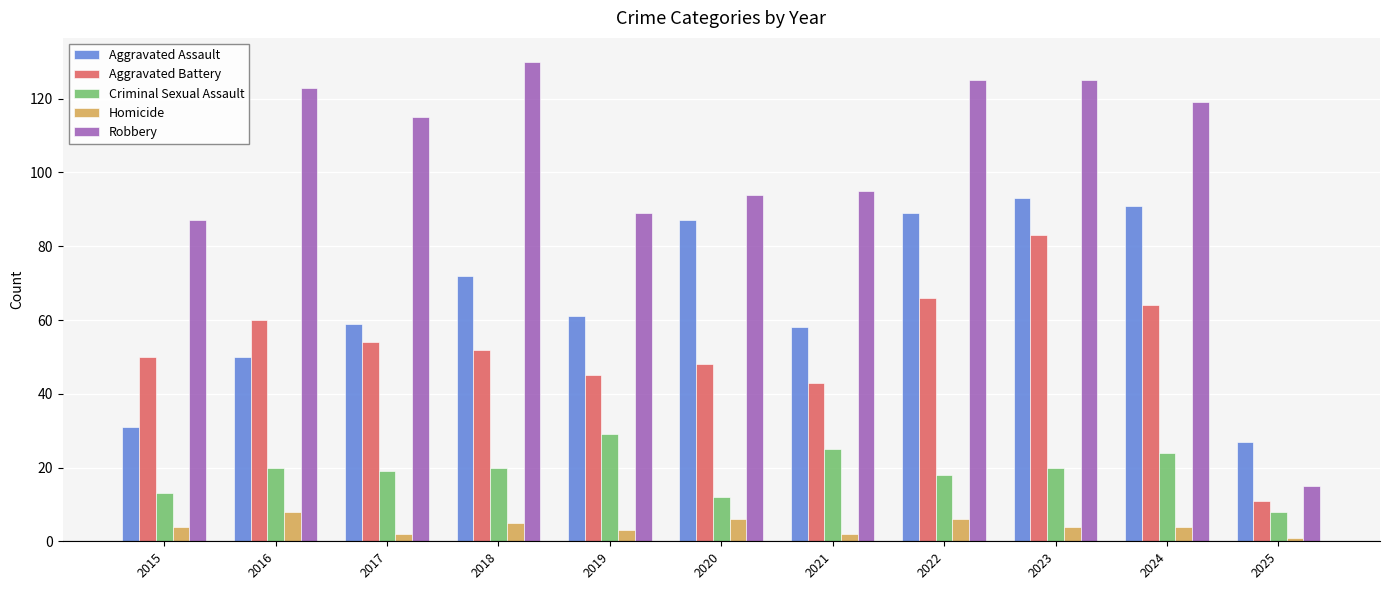

How many bars are there in total?

55